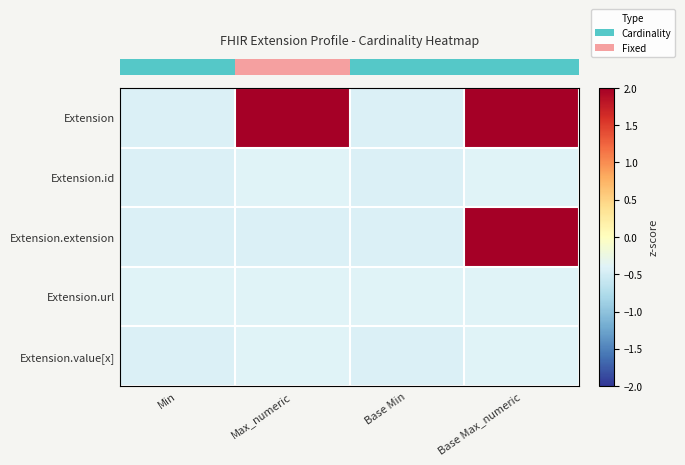

What is the total value across all series at Min?

-2.1